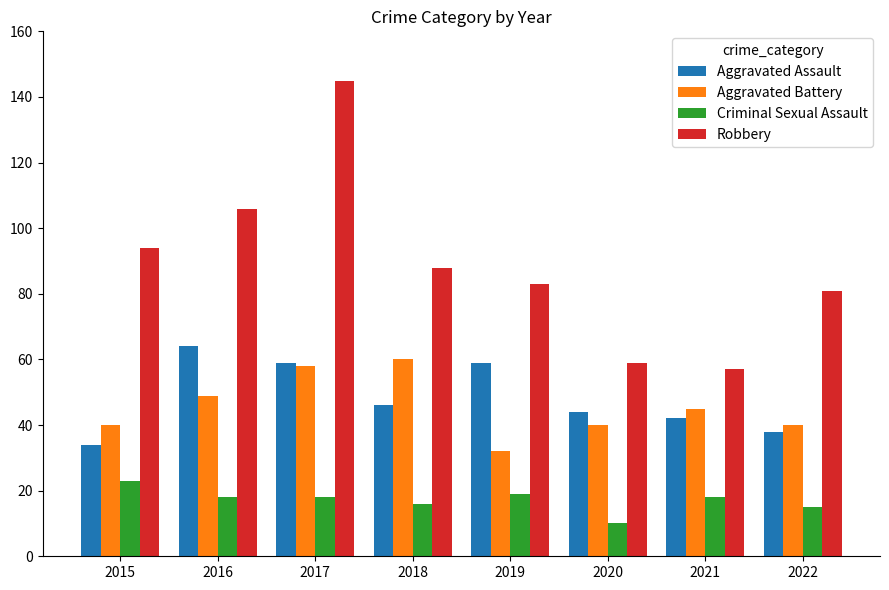

Rank the series at 2019 from highest to lowest value.

Robbery, Aggravated Assault, Aggravated Battery, Criminal Sexual Assault